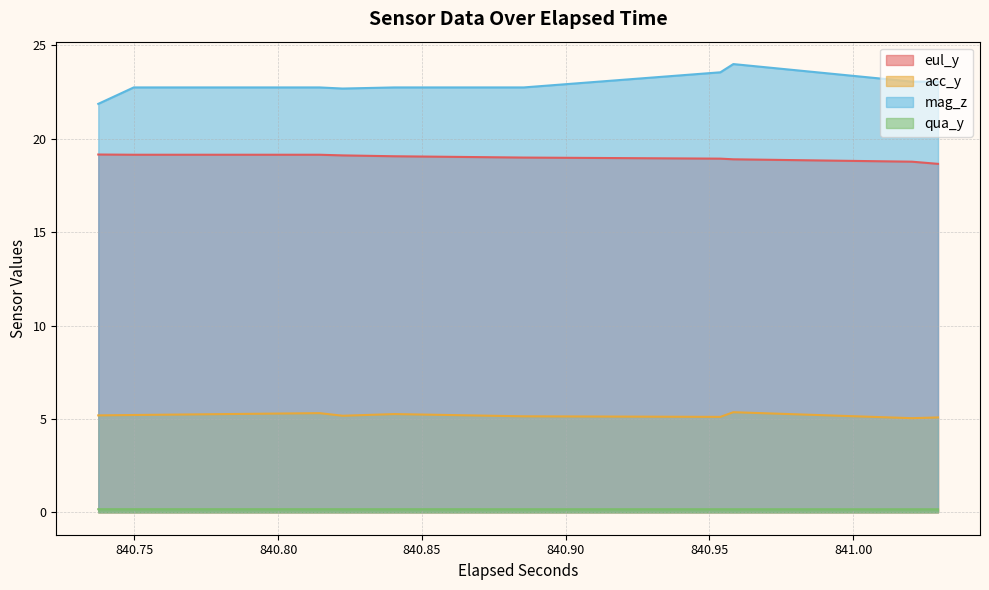

Rank the series by their average value, from lowest to highest.

qua_y, acc_y, eul_y, mag_z